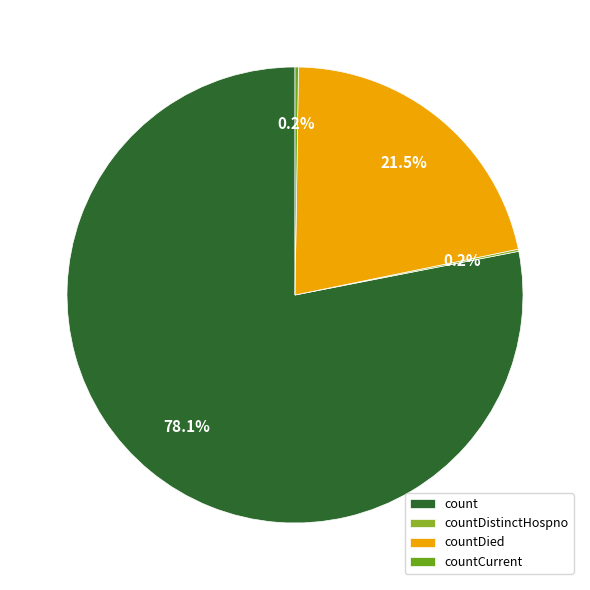

Does any single category account for the majority?

Yes